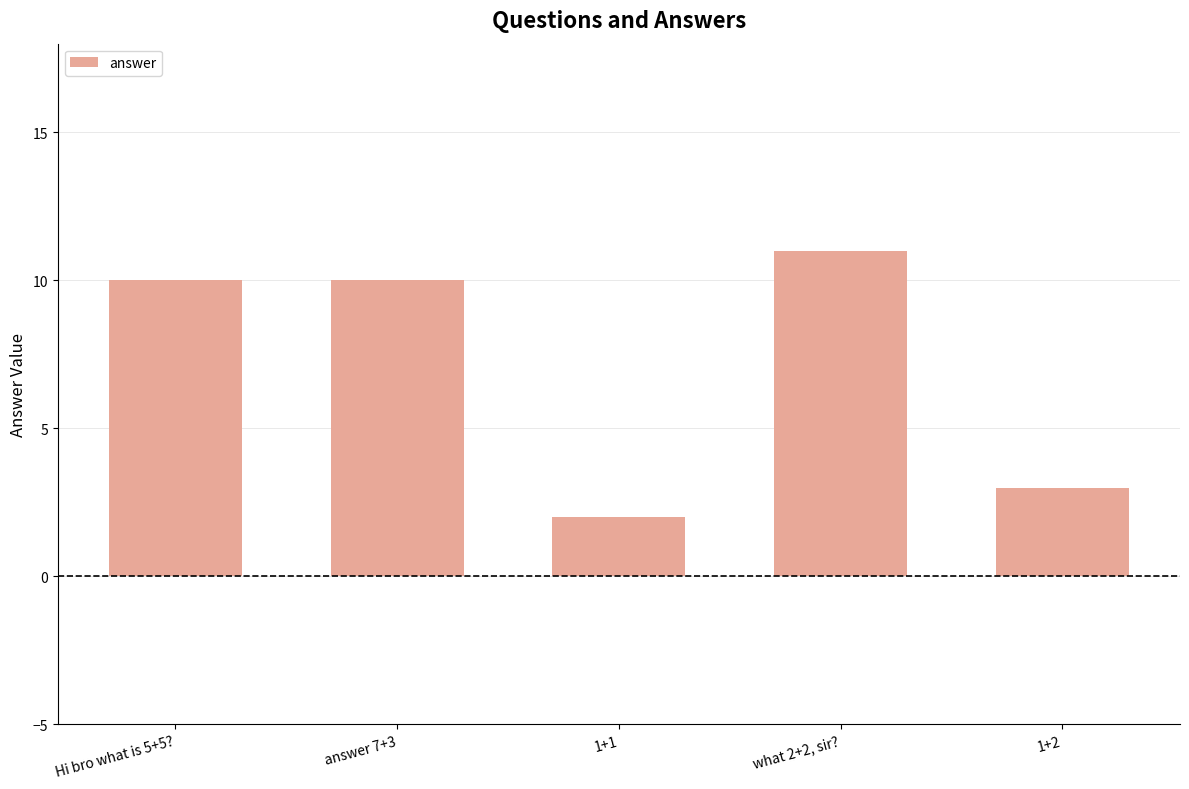

Reading left to right, what are all the values shown in this chart?

Hi bro what is 5+5?=10	answer 7+3=10	1+1=2	what 2+2, sir?=11	1+2=3